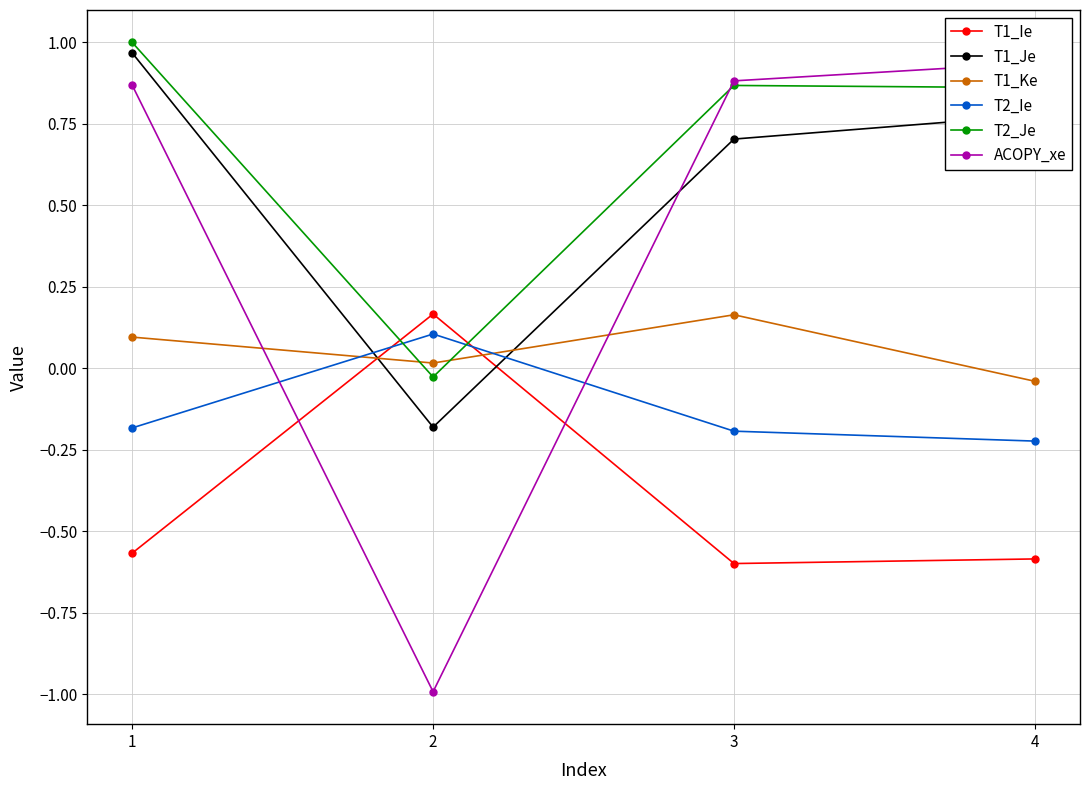

What are all the series names shown in the legend?

T1_Ie, T1_Je, T1_Ke, T2_Ie, T2_Je, ACOPY_xe